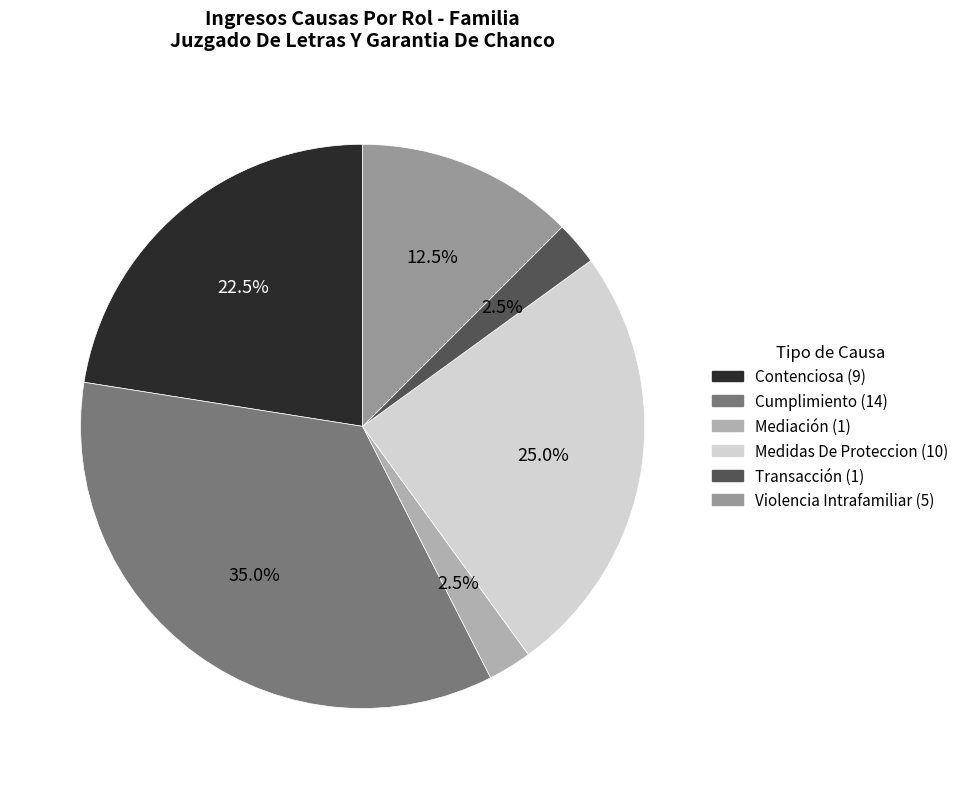

Which has a higher value, Mediación or Contenciosa?

Contenciosa